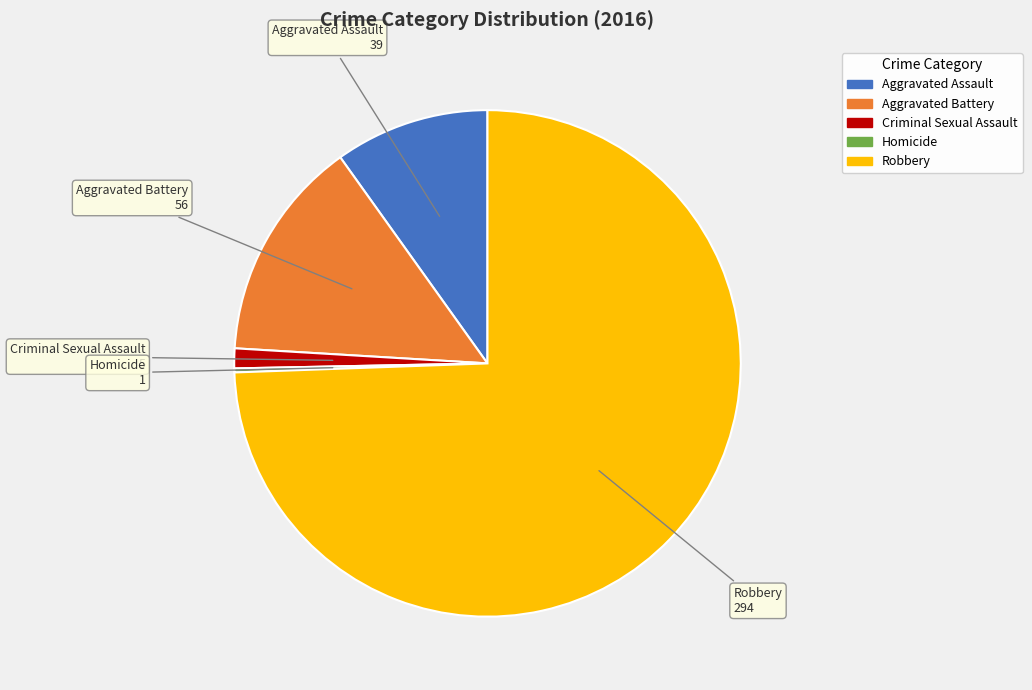

Approximately how many times larger is the value at Robbery compared to Aggravated Assault?

7.5